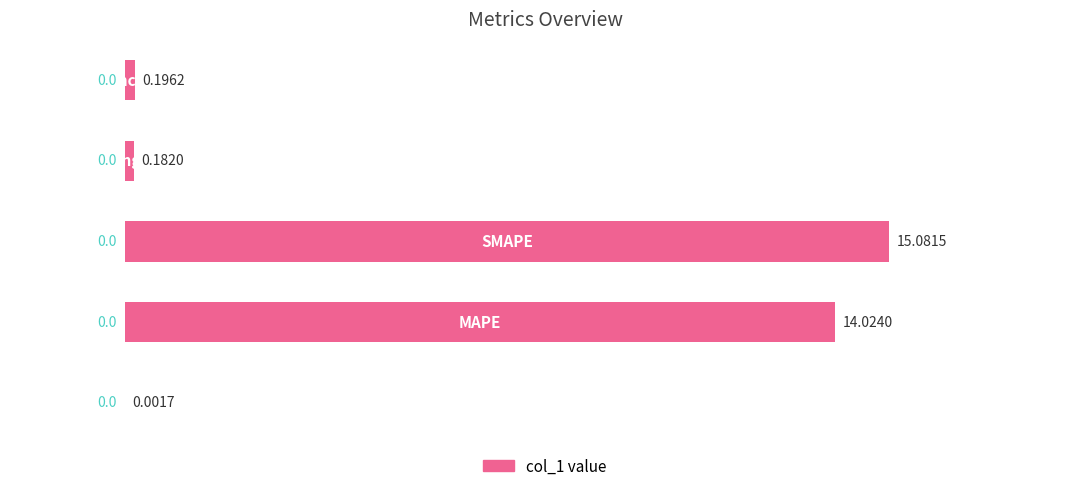

What is the sum of all values?

29.5